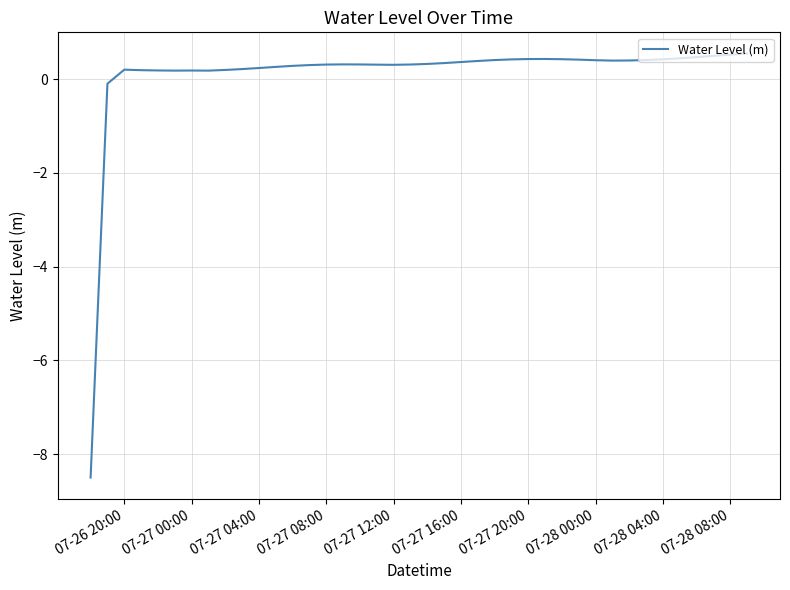

What is the smallest value displayed?

-8.5